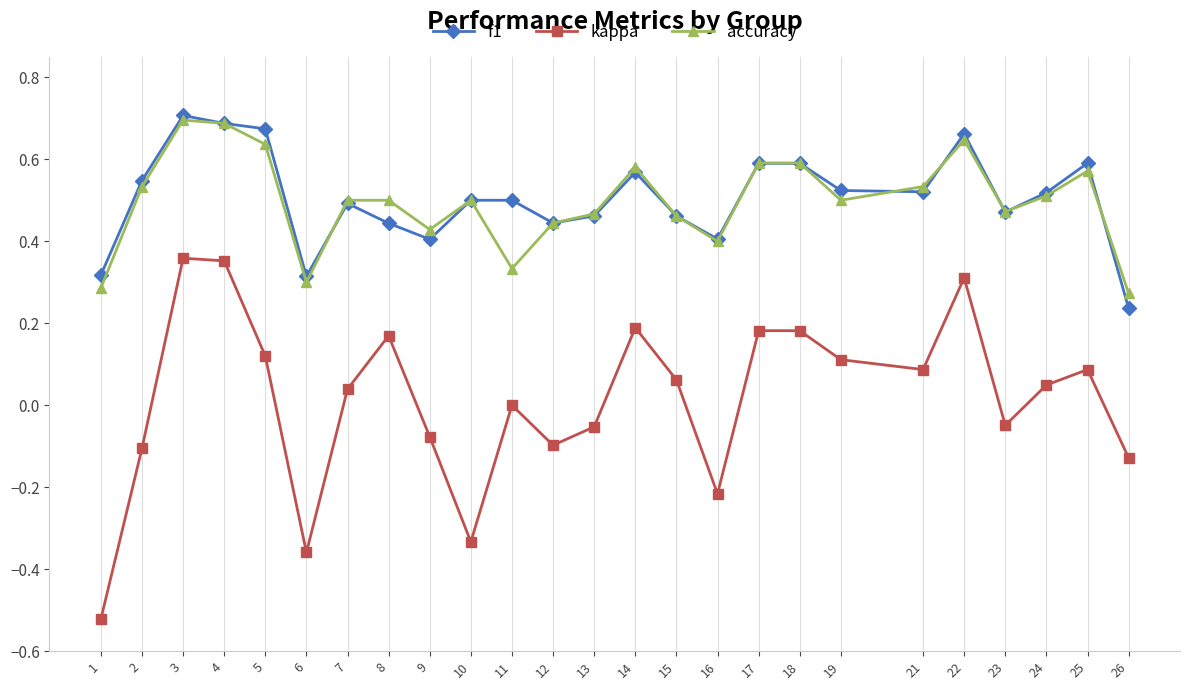

What are all the series names shown in the legend?

f1, kappa, accuracy